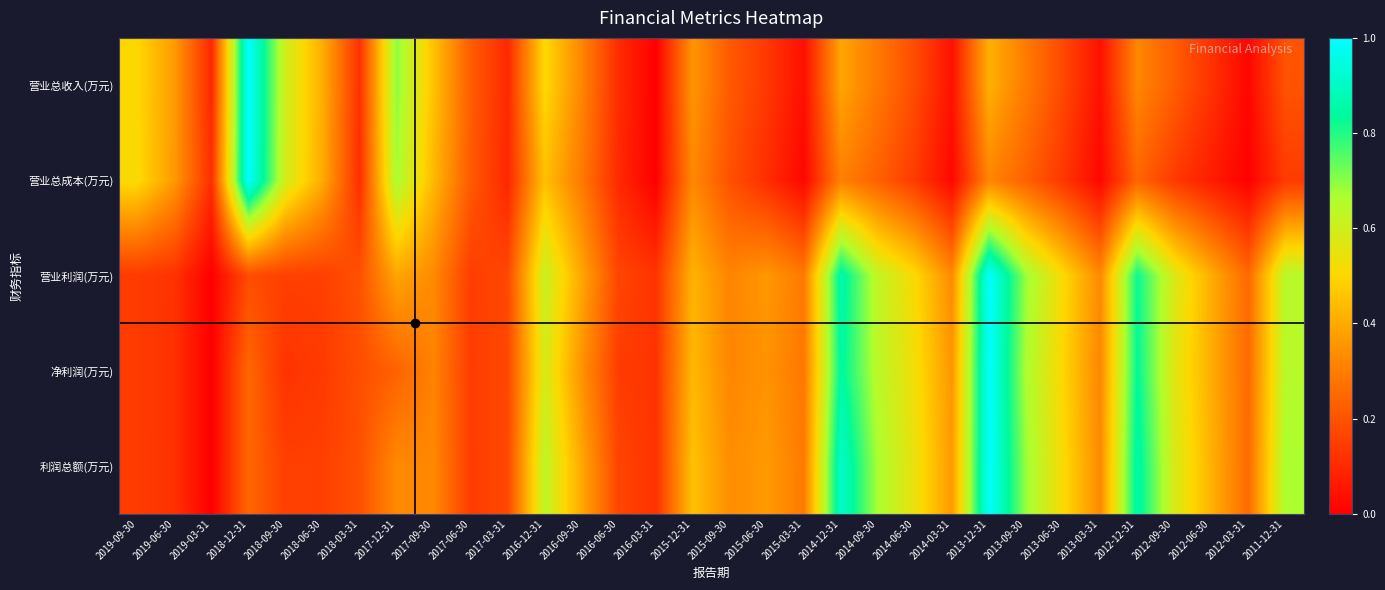

List the series in order of their peak value, lowest first.

营业总收入(万元), 营业总成本(万元), 营业利润(万元), 净利润(万元), 利润总额(万元)